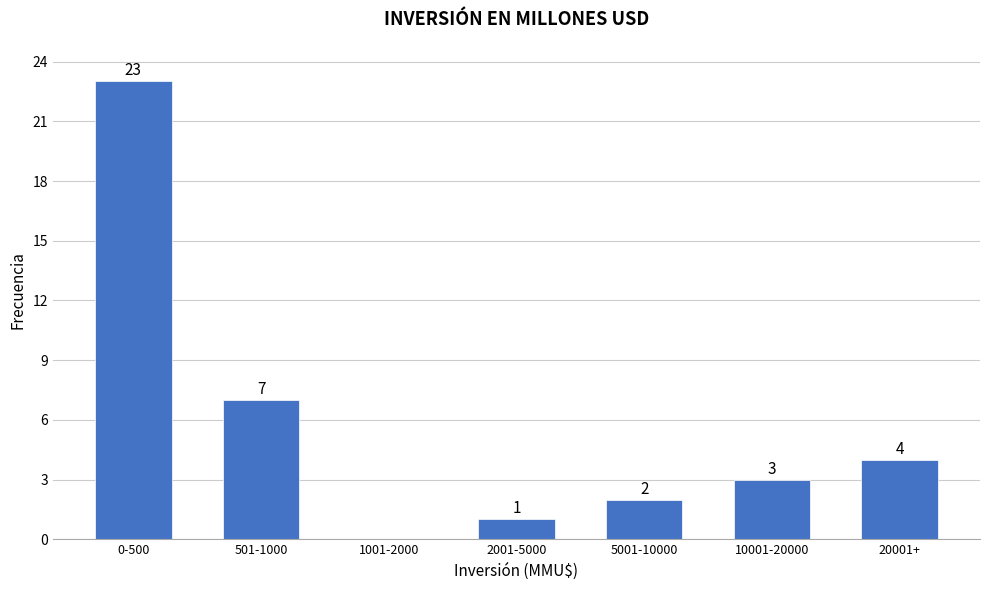

Reading left to right, list all the values displayed in this chart.

0-500=23	501-1000=7	1001-2000=0	2001-5000=1	5001-10000=2	10001-20000=3	20001+=4